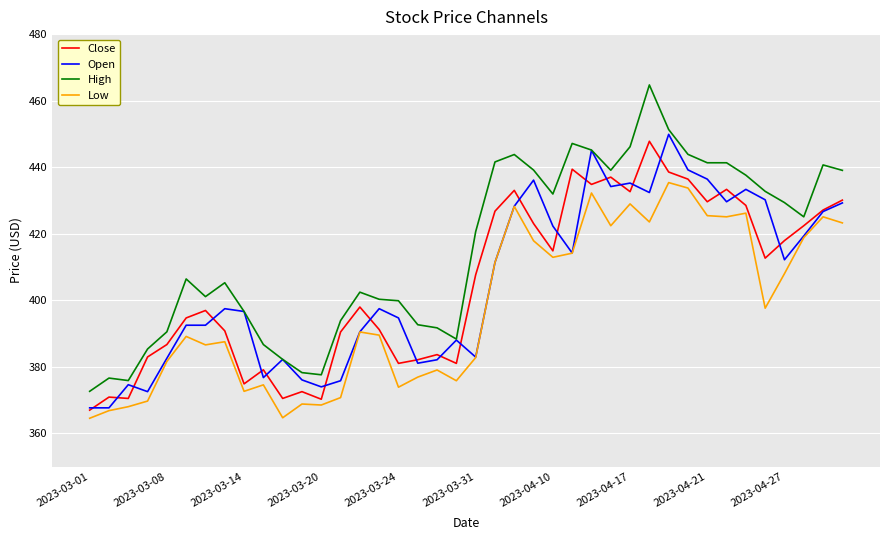

What is the minimum value for Low?

364.5